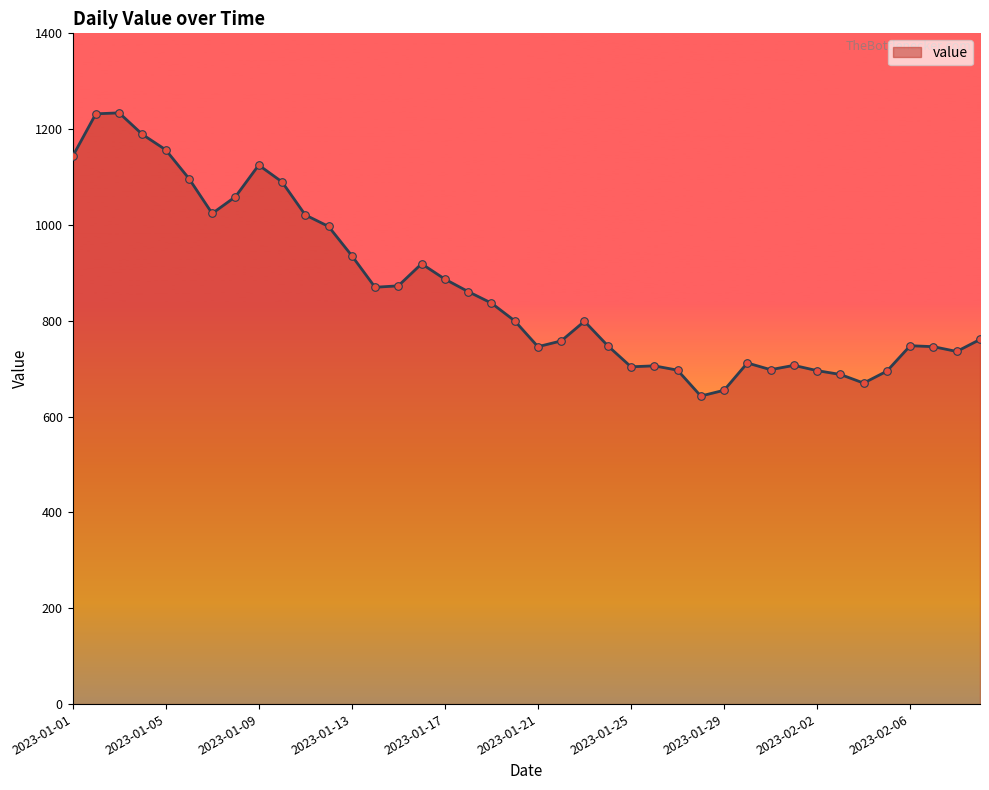

What is the difference between the maximum and minimum values?

591